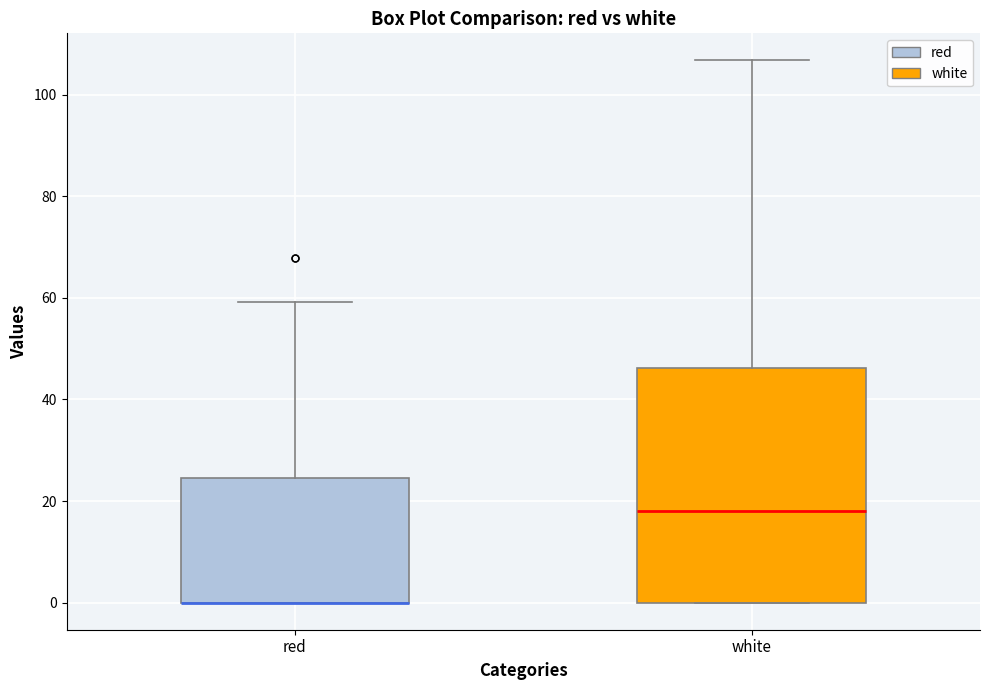

Reading left to right, read every box against the y-axis: the position of its median line, the range the box covers, and the ends of its whiskers. The values are not printed on the chart, so give them approximately, as read against the axis.

red: median 0 (drawn on the box's lower edge), box 0 to 24, whiskers 0 to 60
white: median 18, box 0 to 46, whiskers 0 to 106